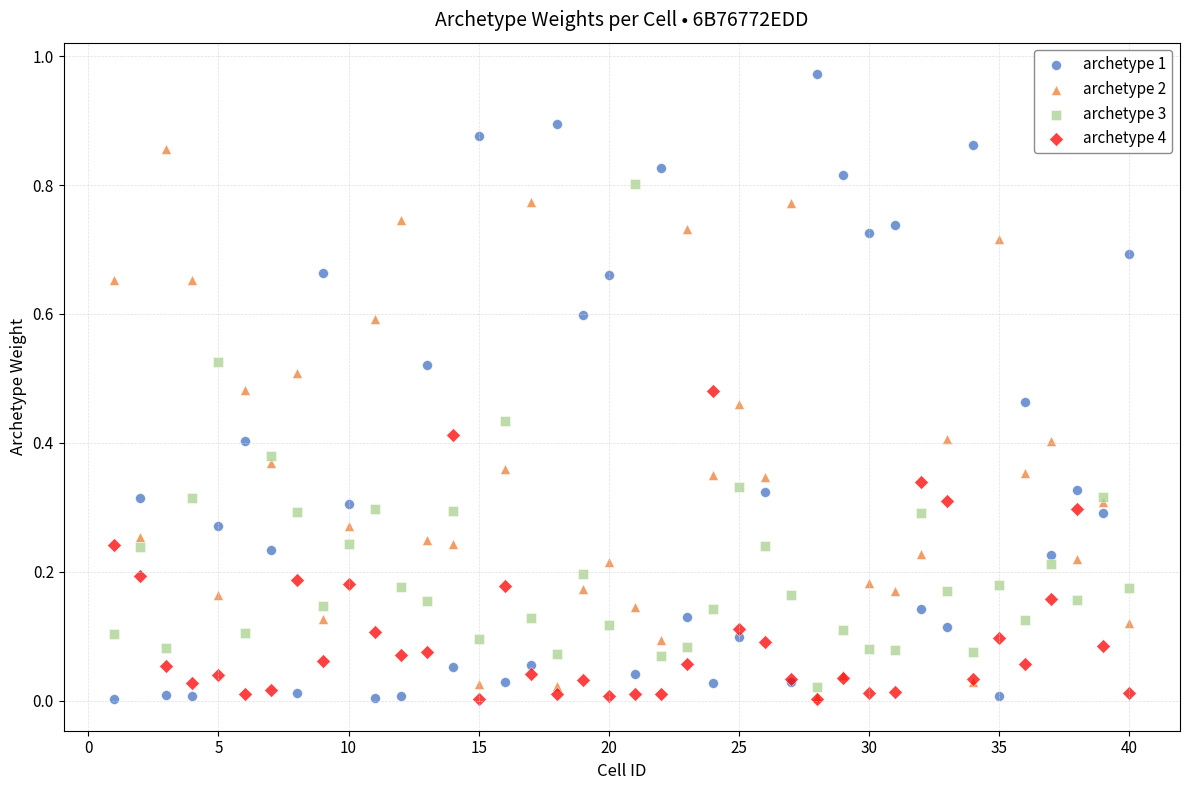

What are all the series names shown in the legend?

archetype 1, archetype 2, archetype 3, archetype 4